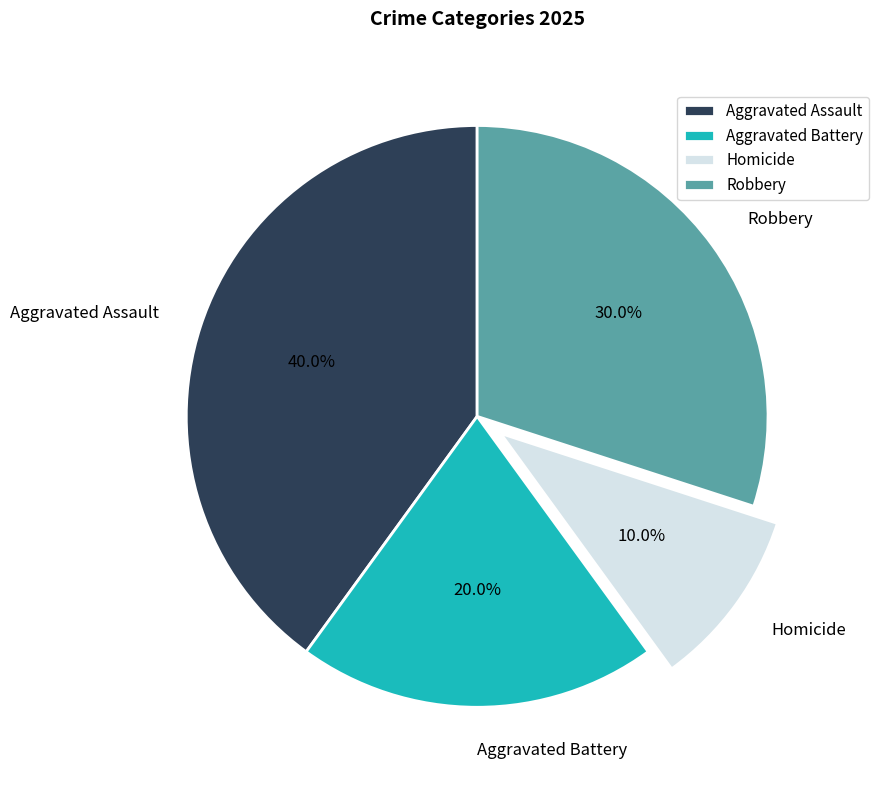

To the nearest percent, what portion does Homicide represent?

10%